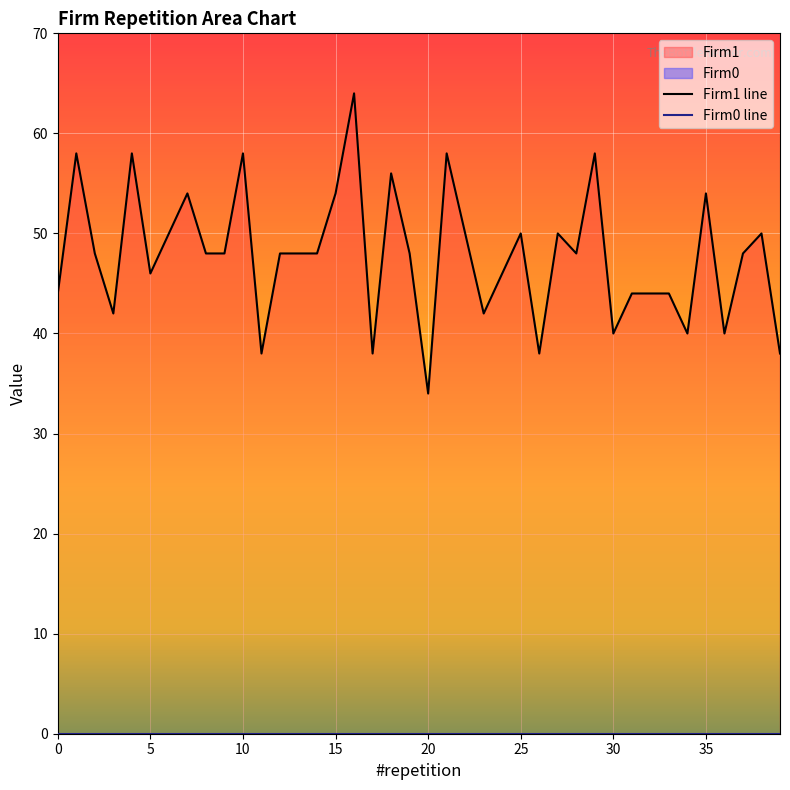

At which category is the sum across all series the highest?

16